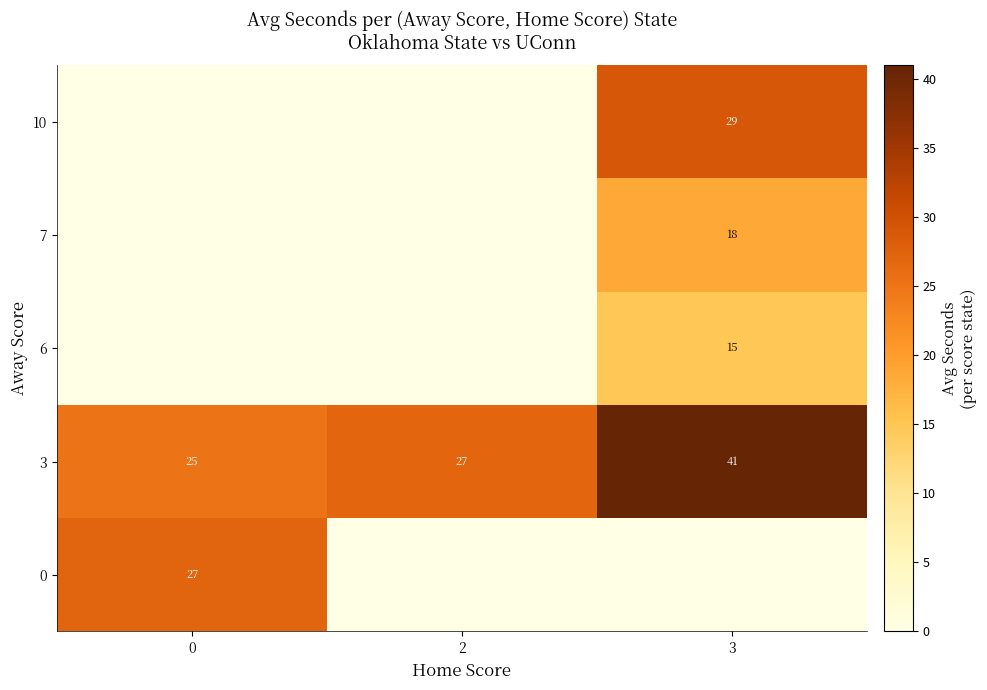

The 3 series shows 44 at 2. True or false?

False